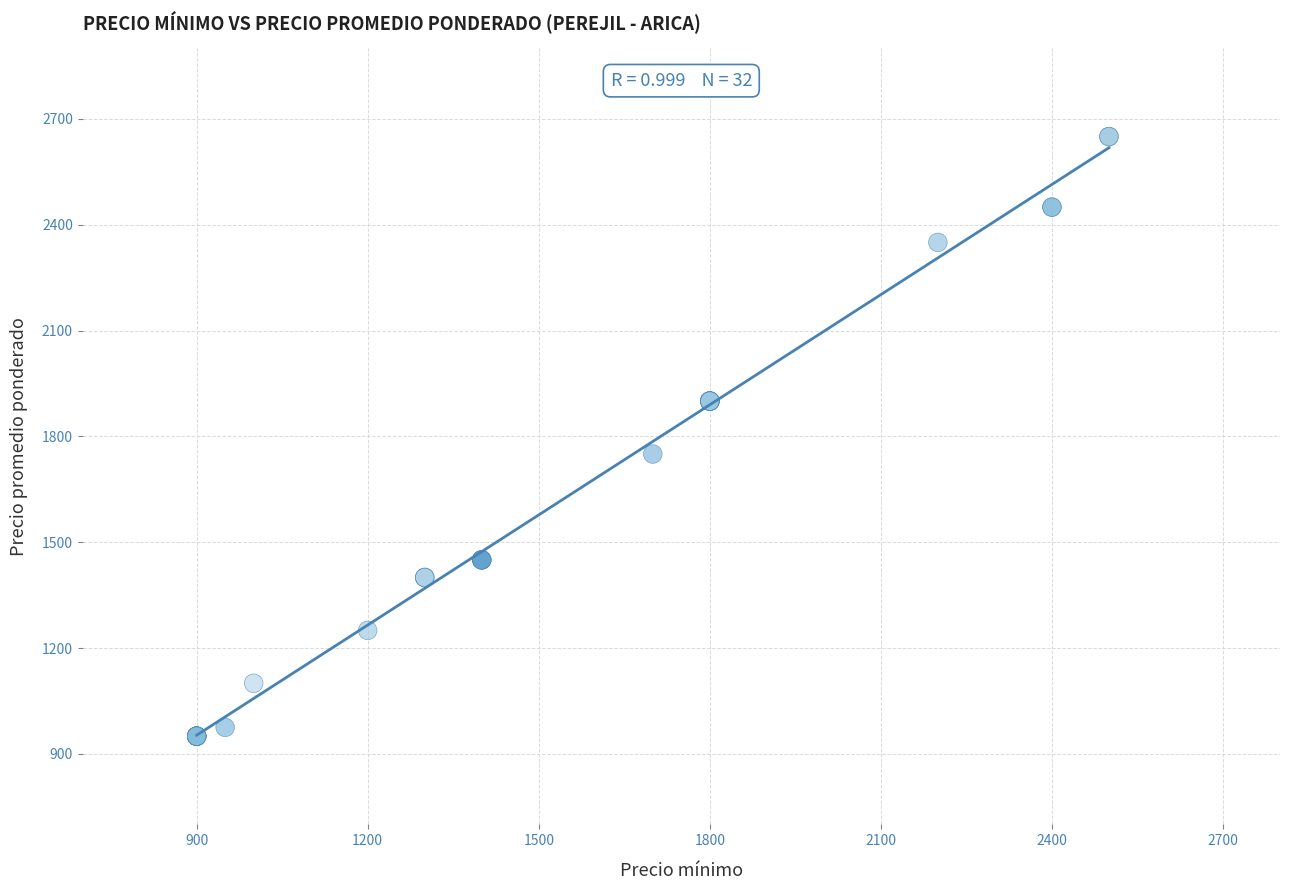

What Y value in the scatter plot is closest to 1800?

1750